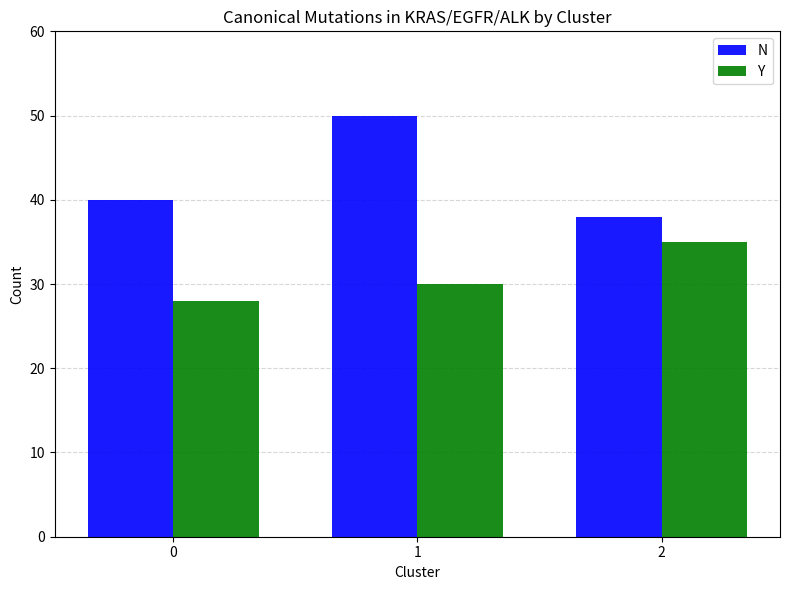

How many values in the N series are below 40?

1